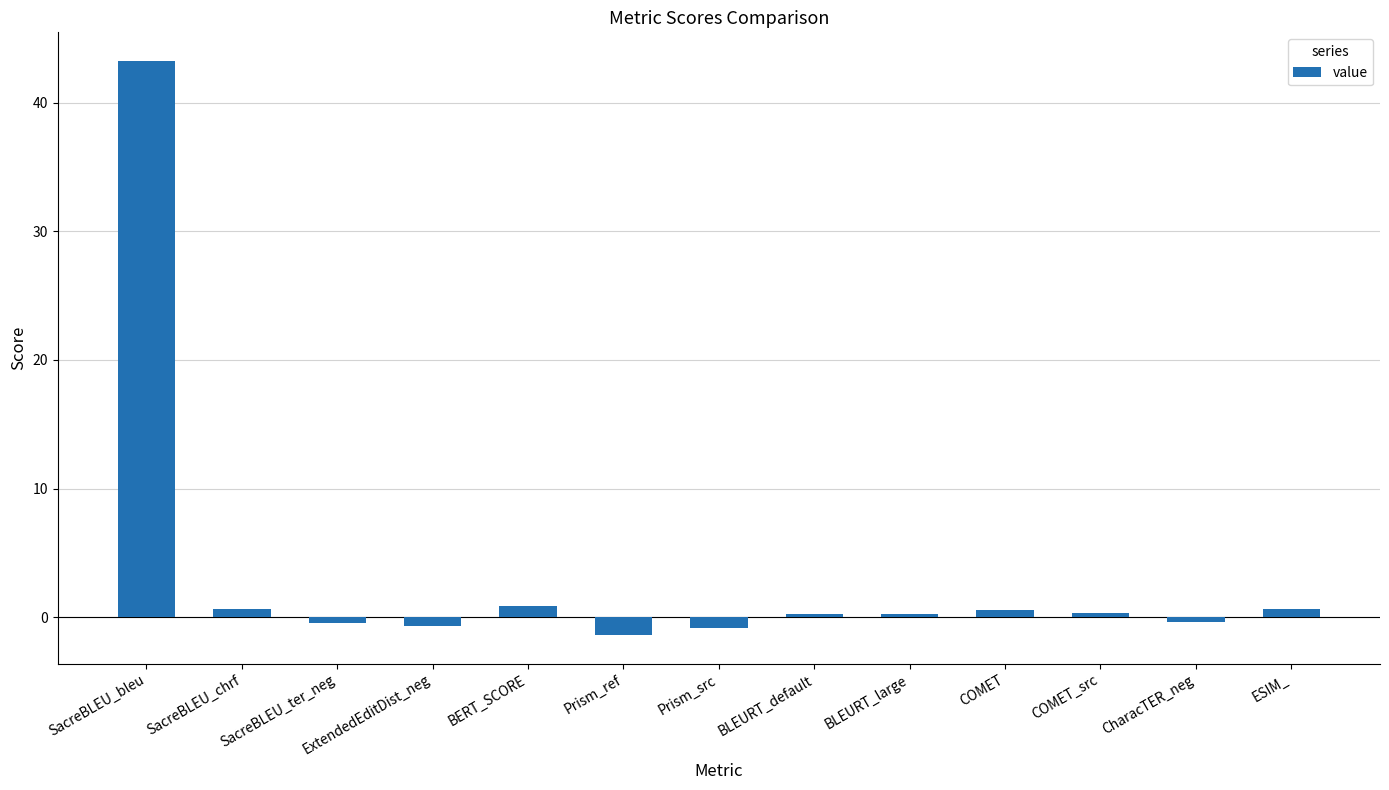

Which label corresponds to the smallest value in the chart?

Prism_ref